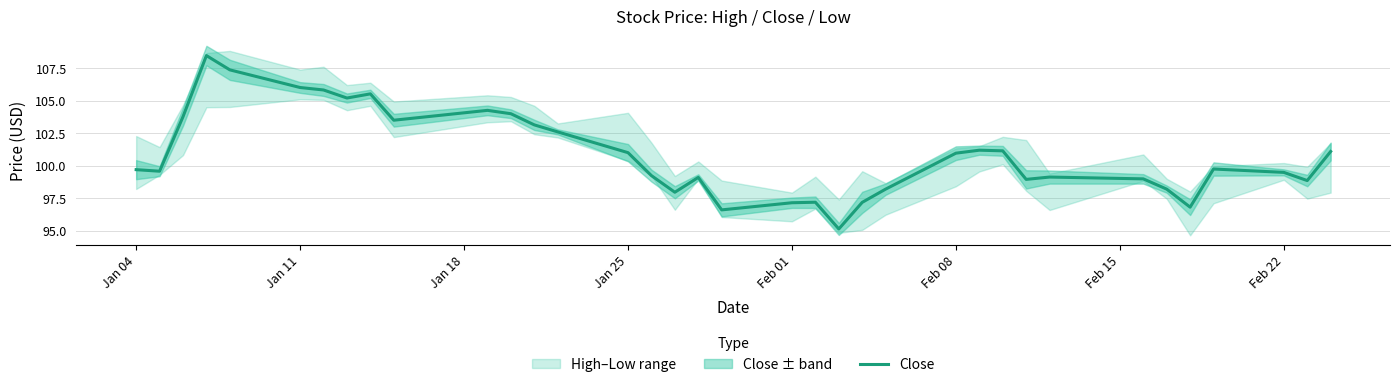

What is the lowest value of the Close series?

95.1